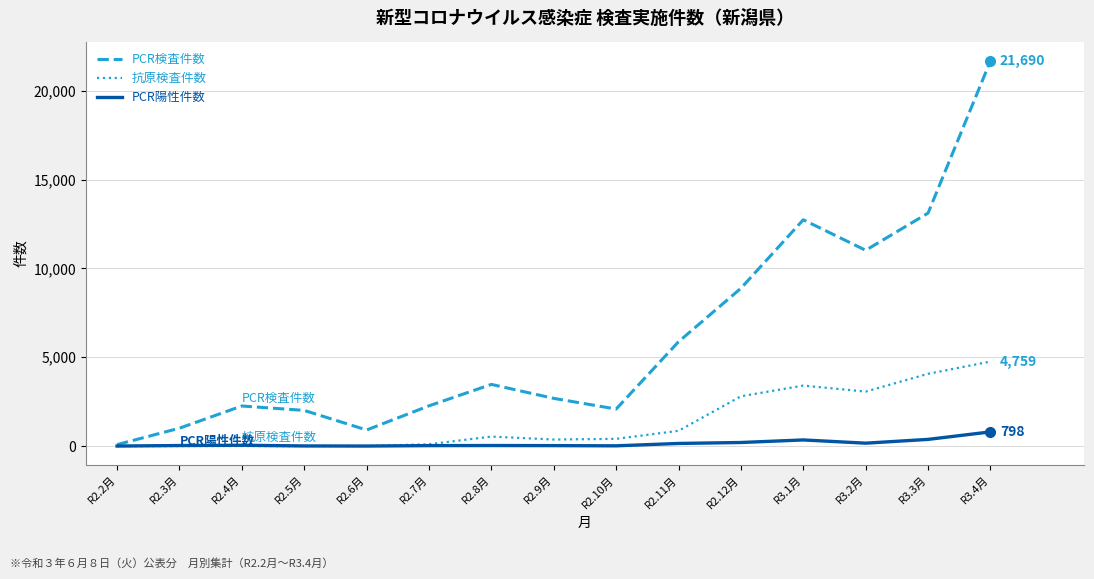

How many distinct data groups are displayed?

3